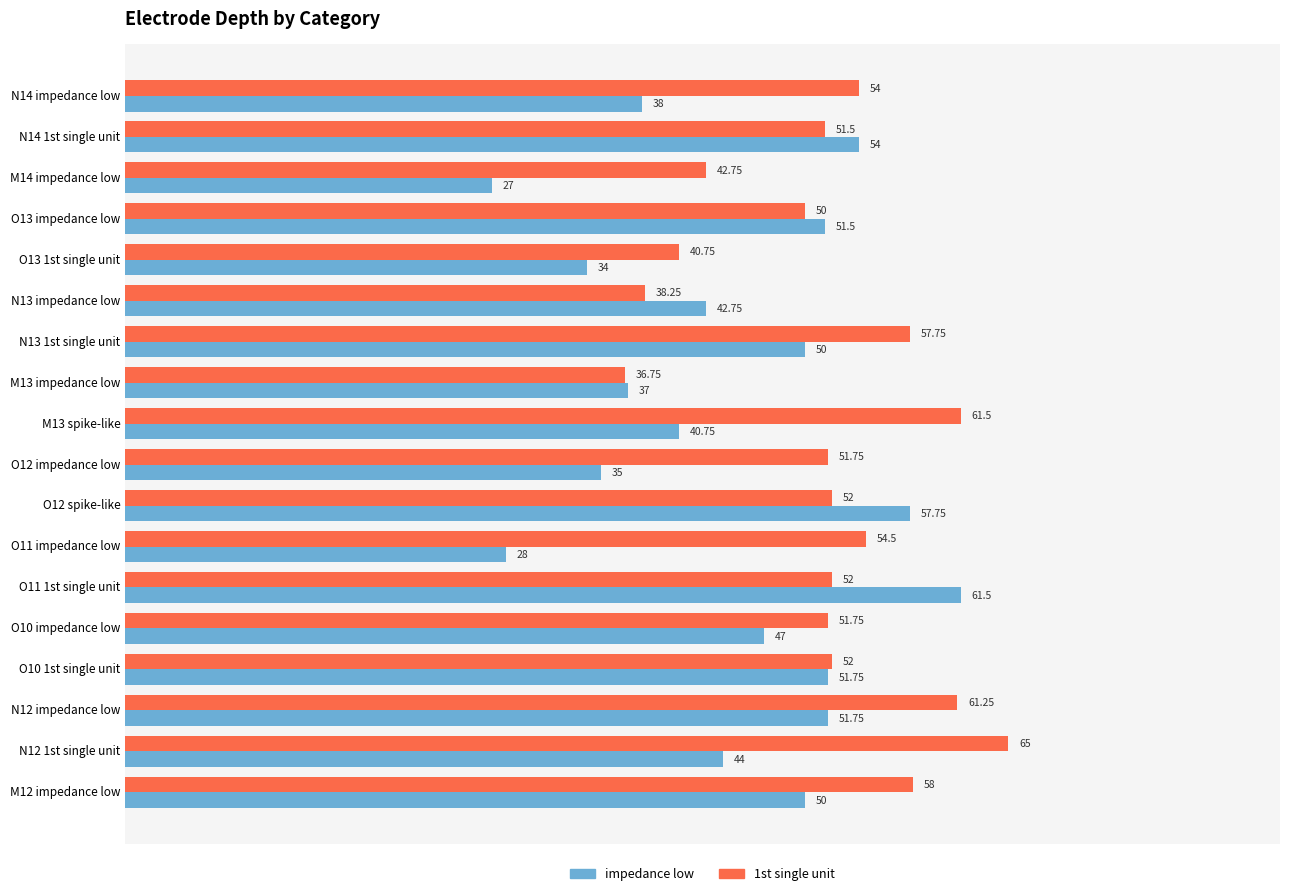

What are all the series names shown in the legend?

impedance low, 1st single unit